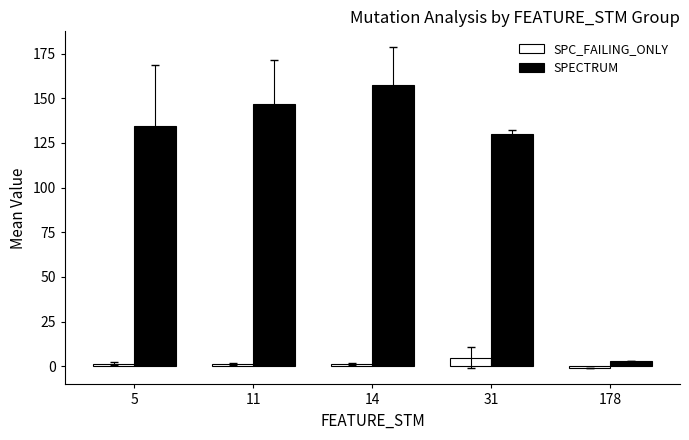

How many values in the SPC_FAILING_ONLY series exceed 1?

4